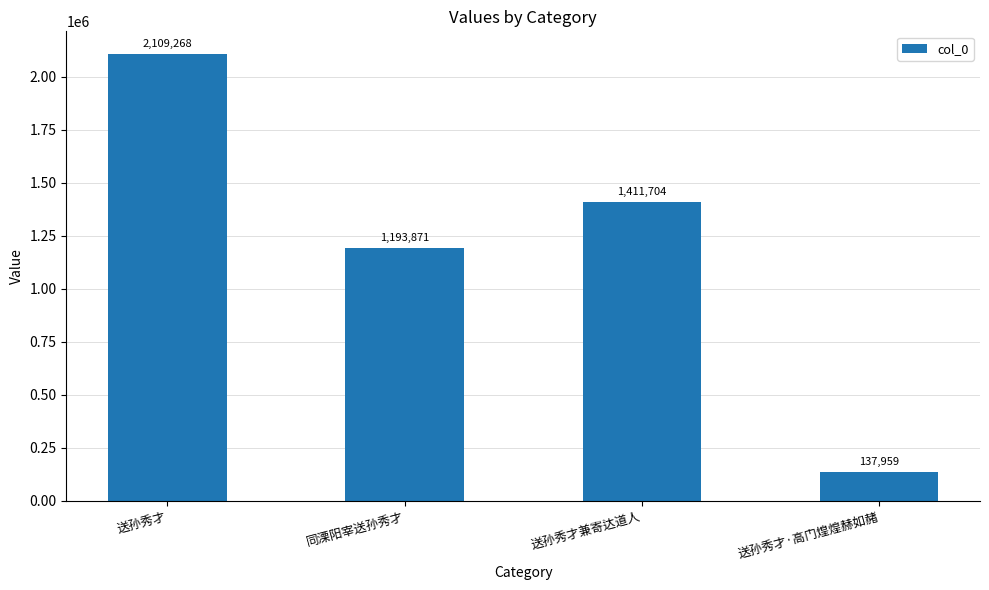

What position from the right is 送孙秀才兼寄达道人?

2